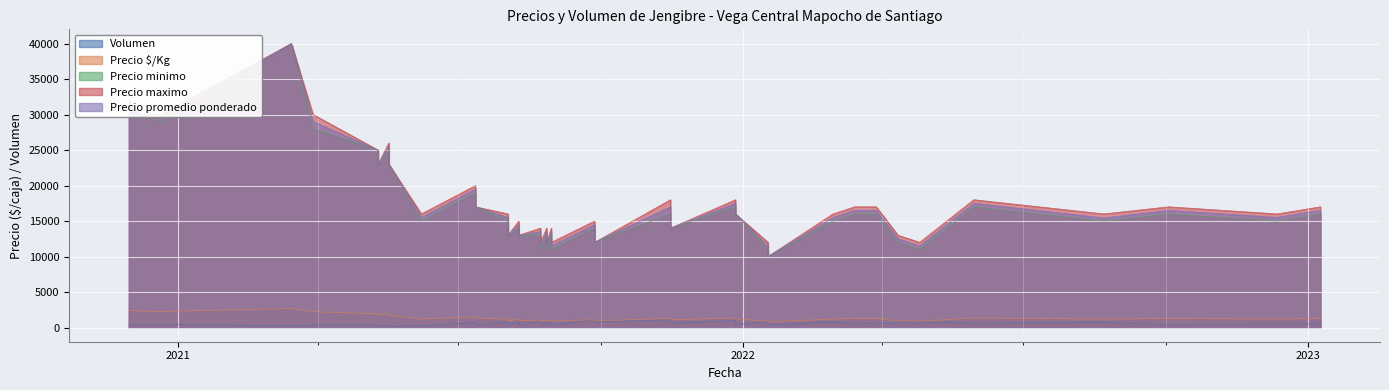

At which category is the sum across all series the highest?

34